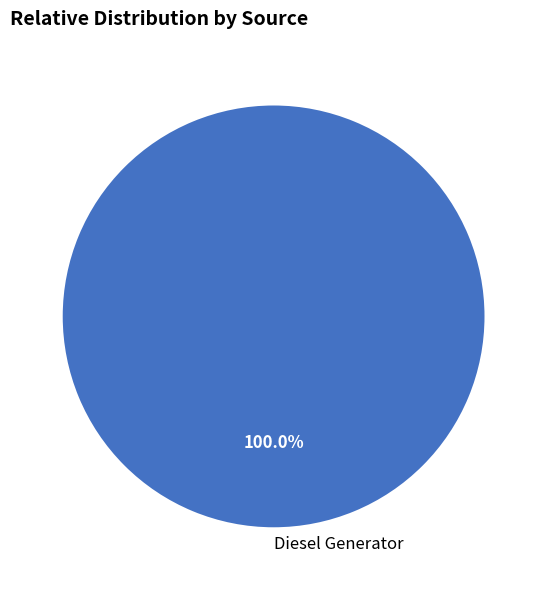

How many slices are in this pie chart?

1